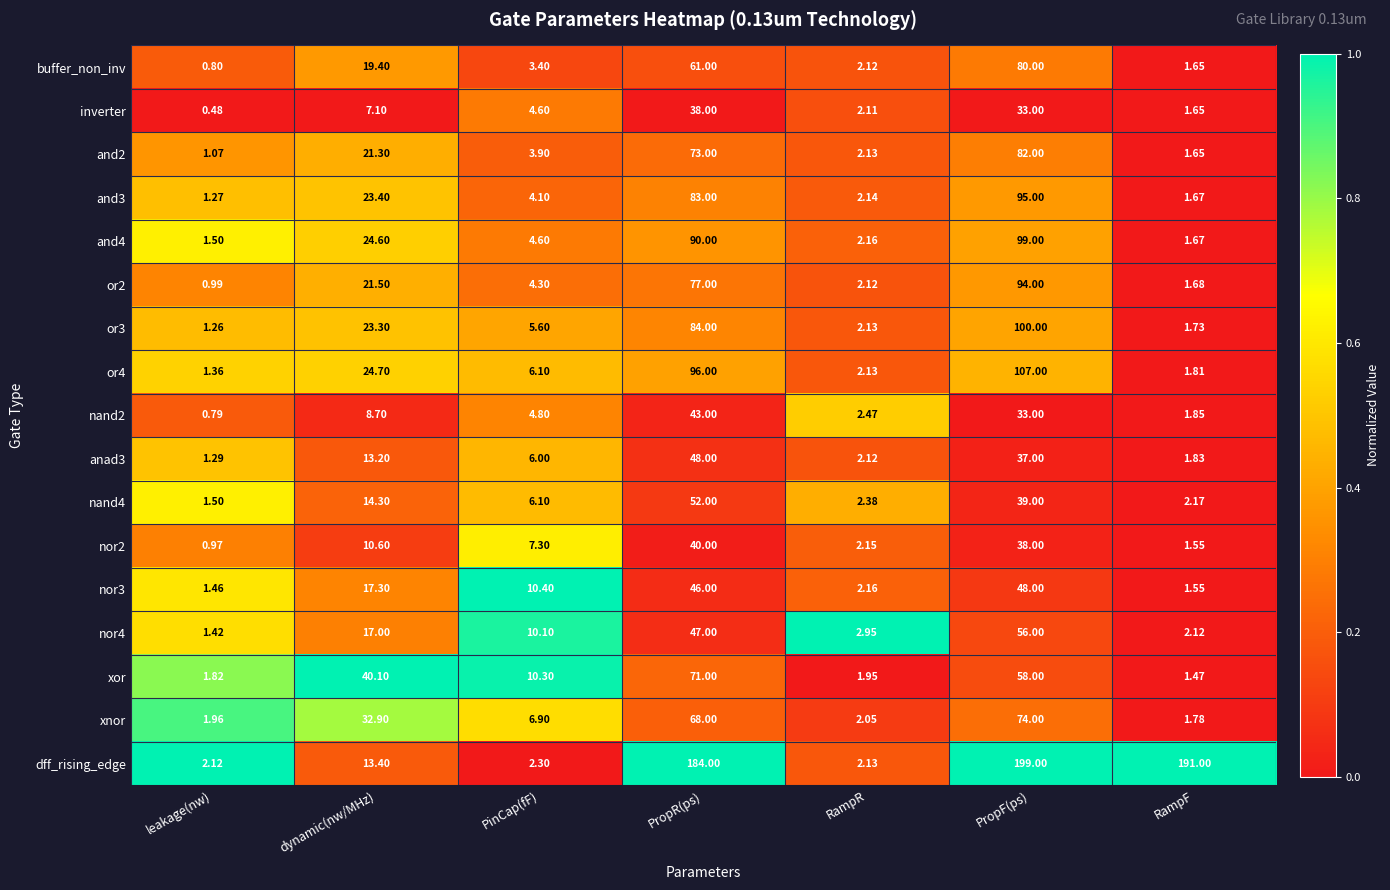

Which series has the largest range (max minus min)?

dff_rising_edge